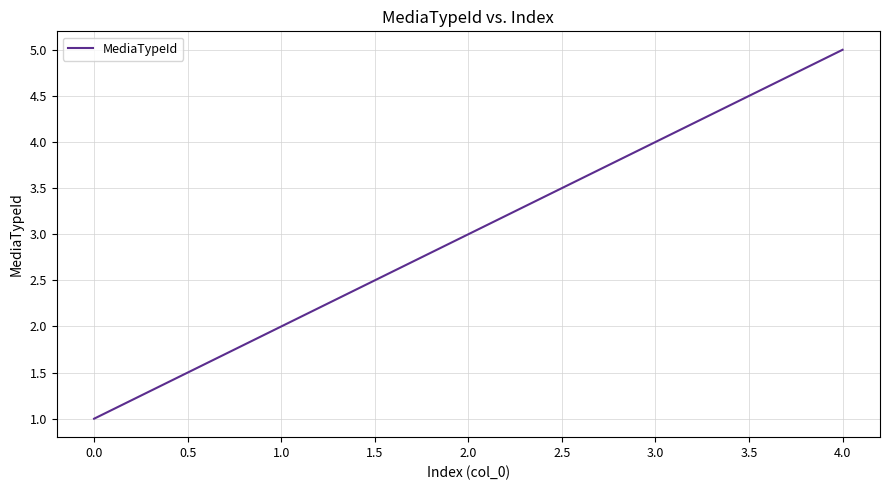

True or false: the data shows 4 at 2.0.

False